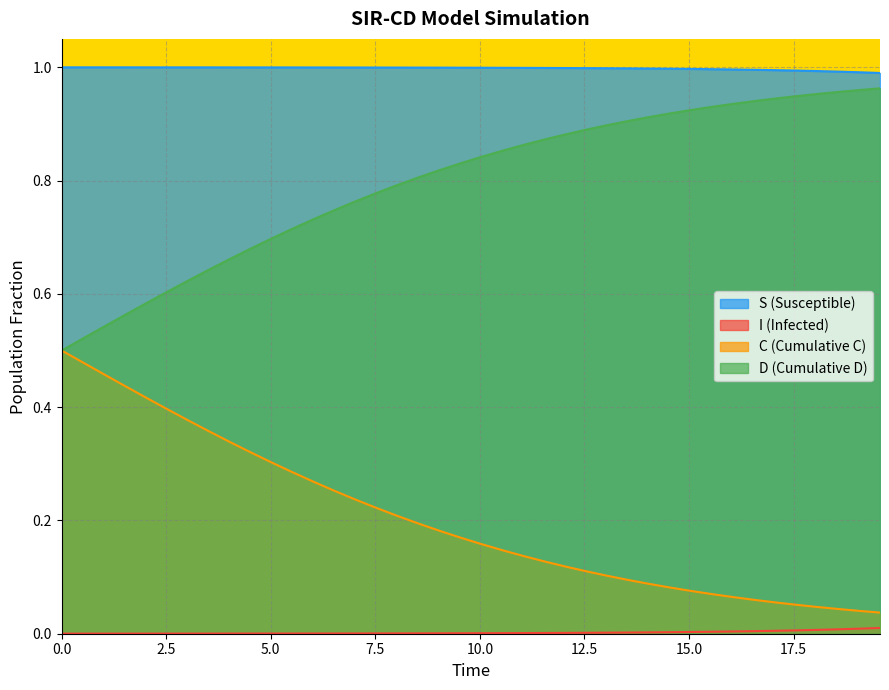

True or false: D (Cumulative D) and S (Susceptible) cross at least once.

False